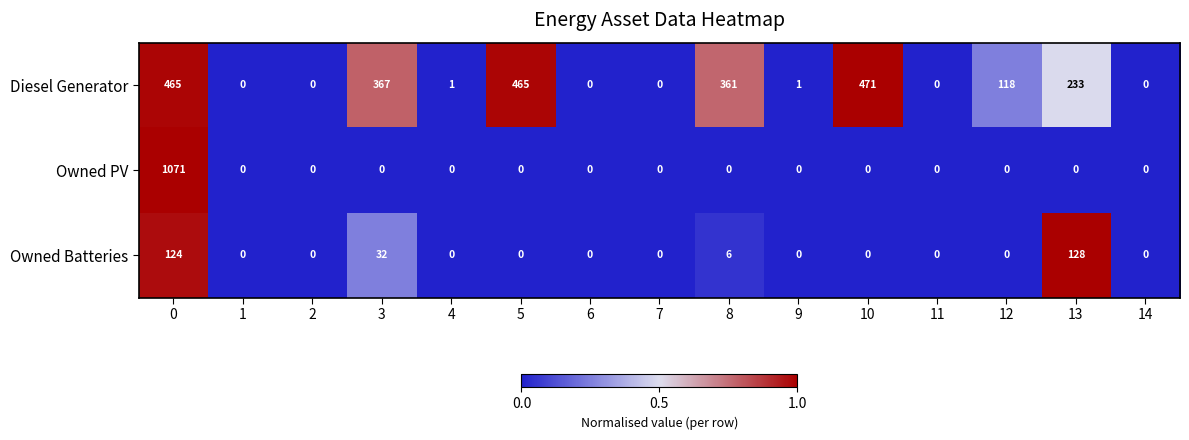

List the series in order of their overall mean, highest first.

Diesel Generator, Owned PV, Owned Batteries